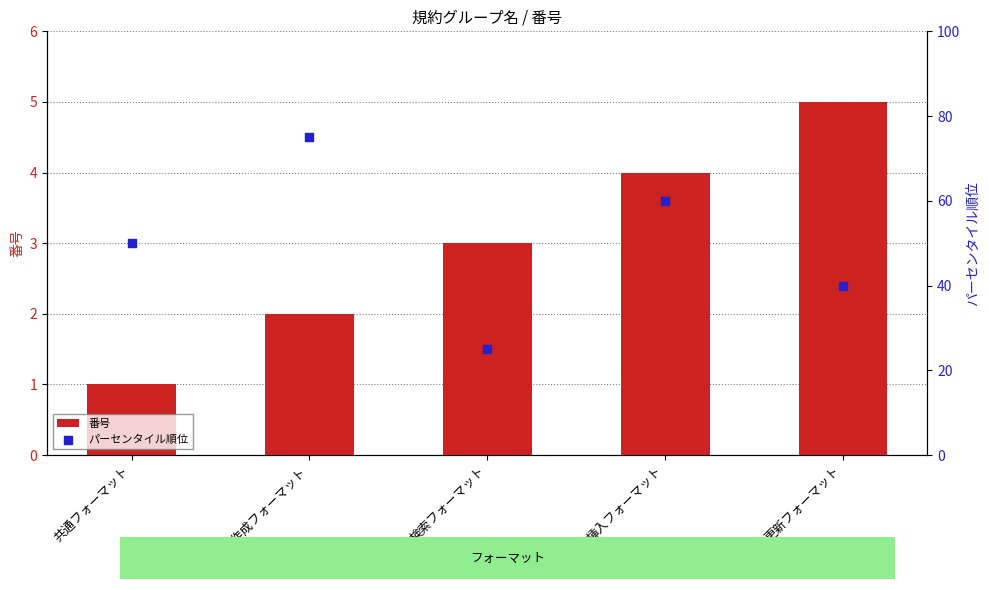

At which category is the sum across all series the highest?

テーブル作成フォーマット